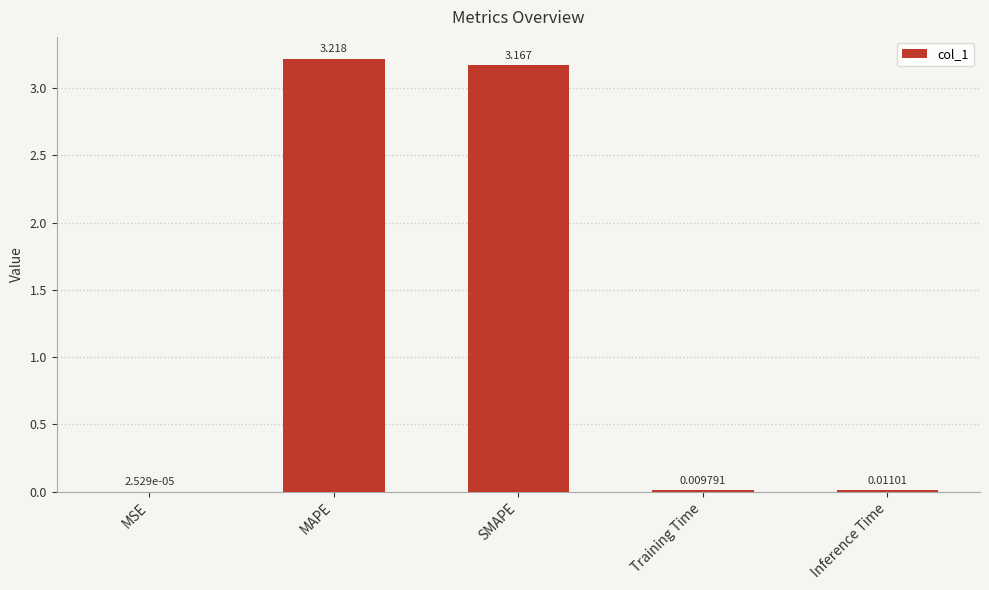

Which has a higher value, Inference Time or Training Time?

Inference Time